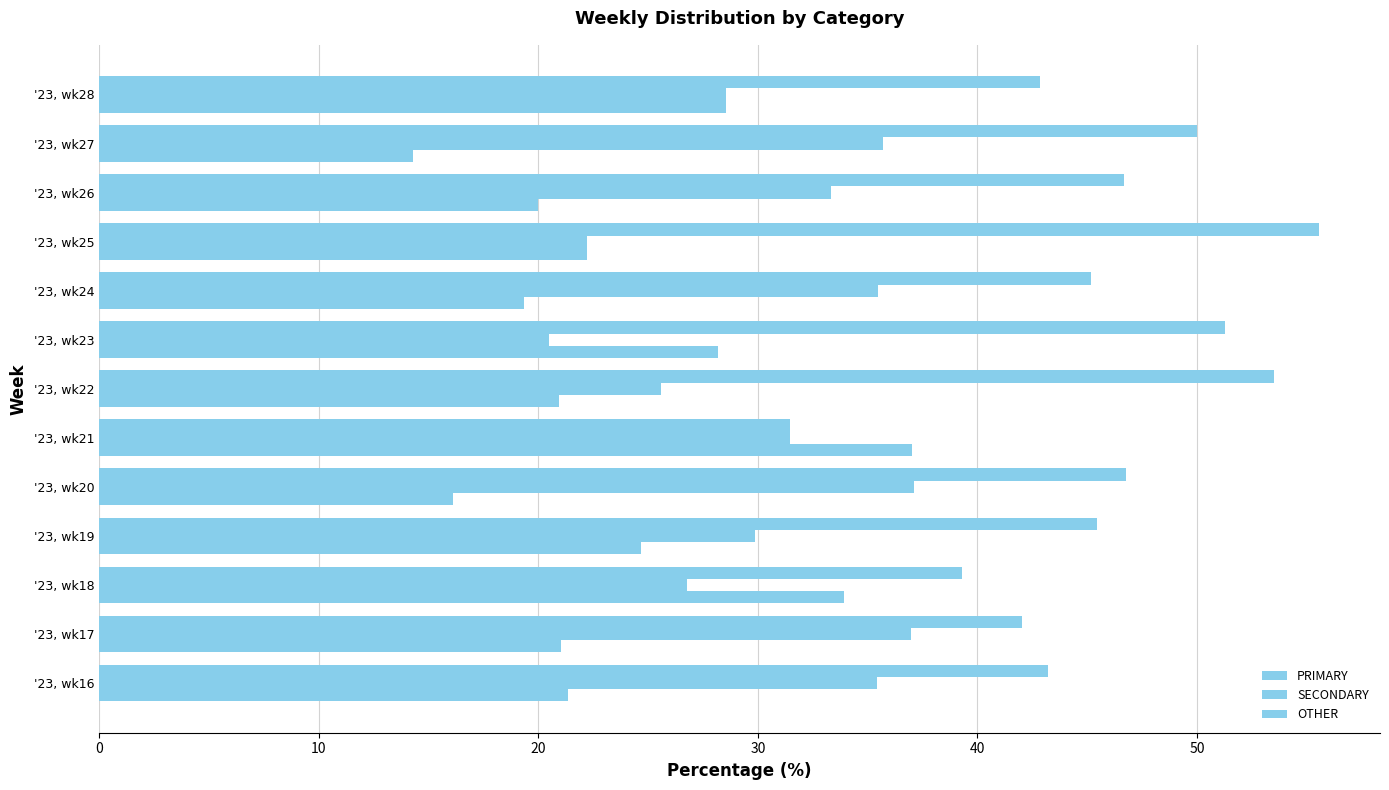

How many categories are shown in the chart?

13